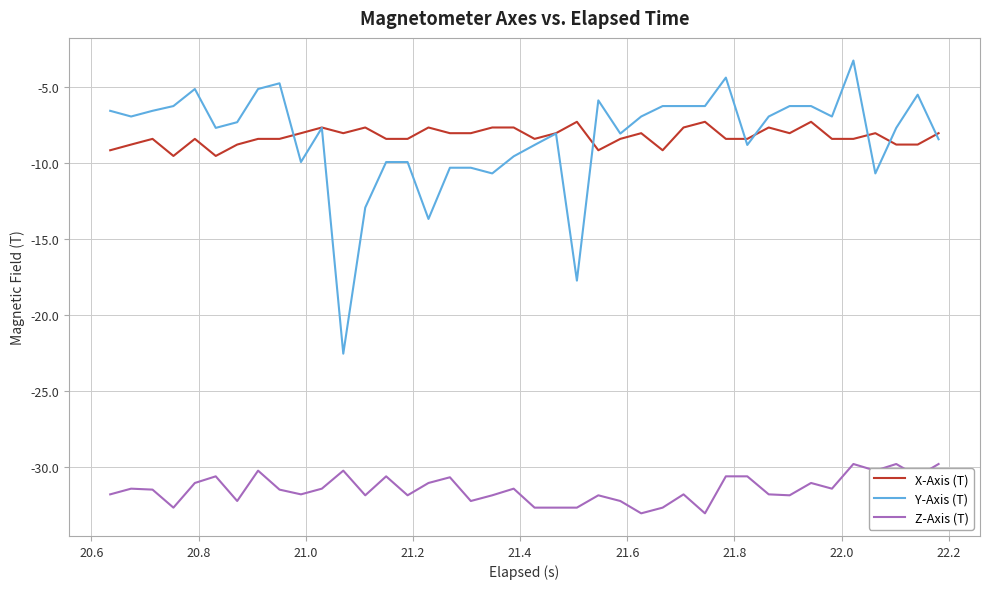

Rank the series by their maximum value, from lowest to highest.

Z-Axis (T), X-Axis (T), Y-Axis (T)